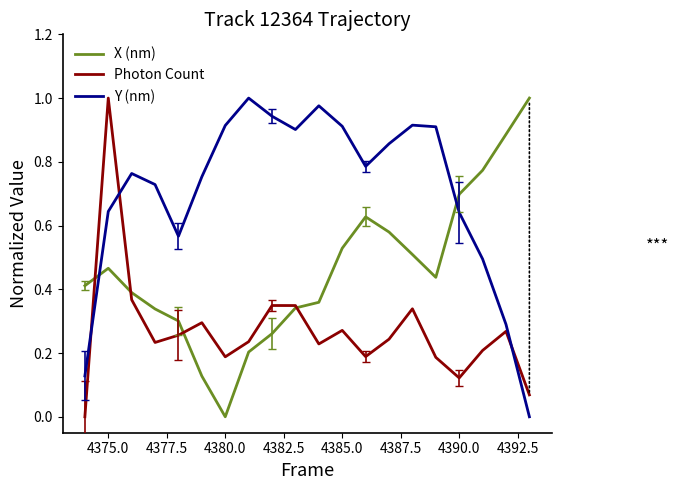

Rank the series by their average value, from highest to lowest.

Y (nm), X (nm), Photon Count